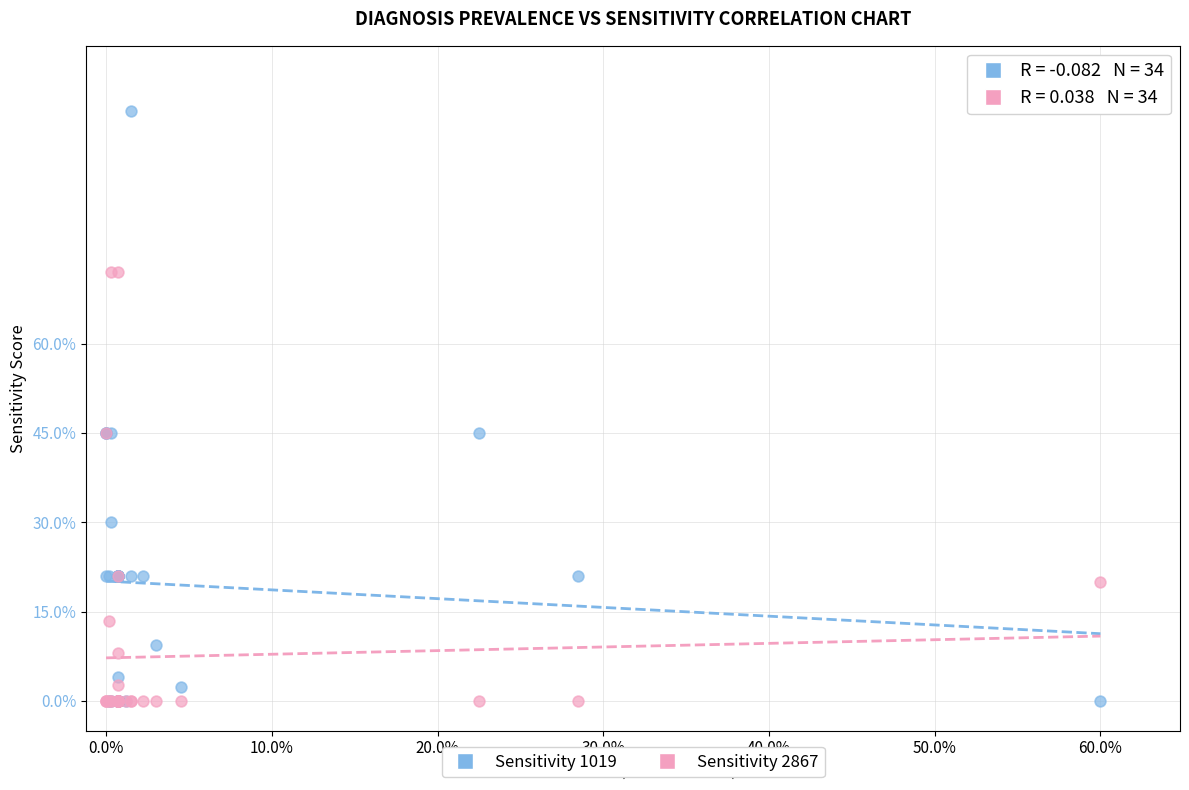

Which series contains the highest Y value?

Sensitivity 1019